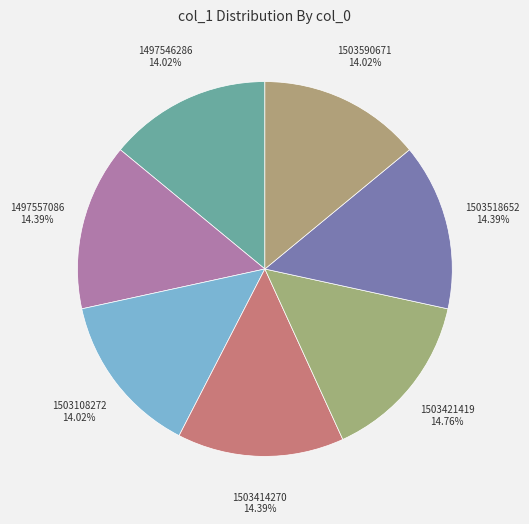

To the nearest percent, what portion does 1497546286 represent?

14%